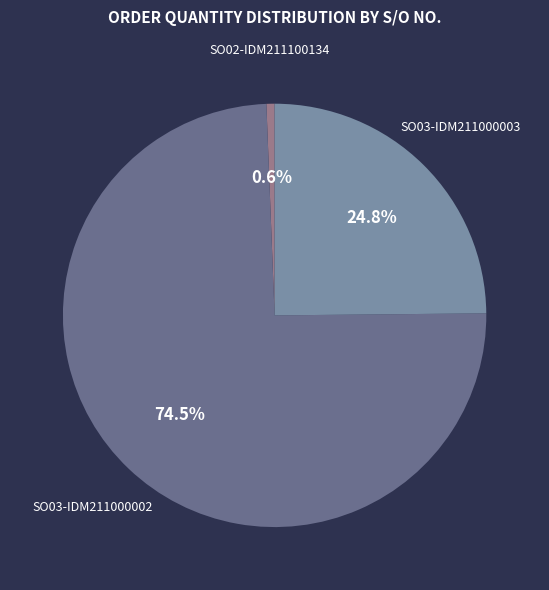

Is there any slice that represents more than half of the pie?

Yes